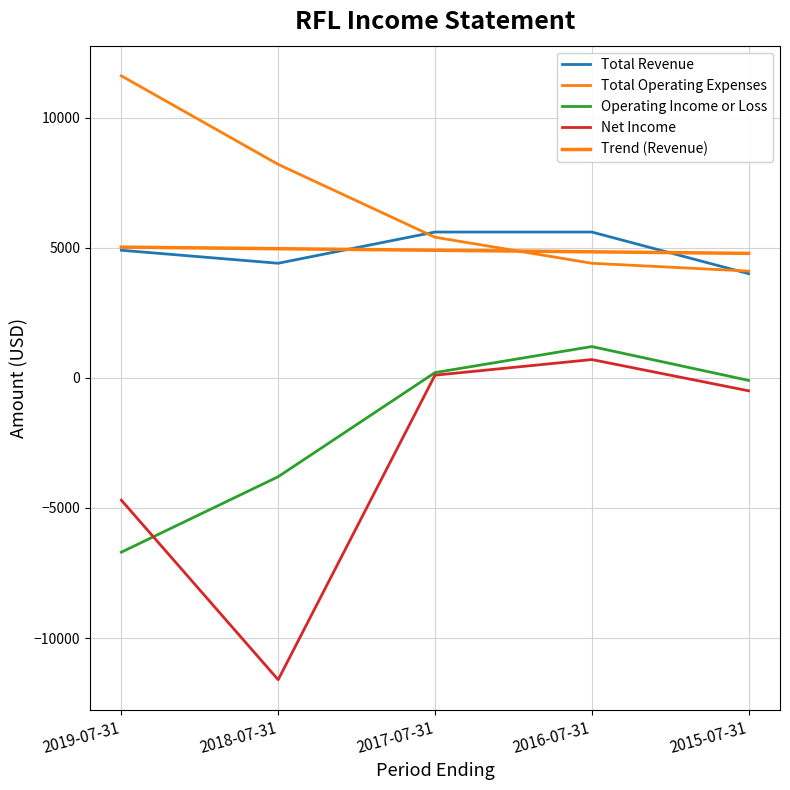

True or false: Total Revenue and Operating Income or Loss cross at least once.

False